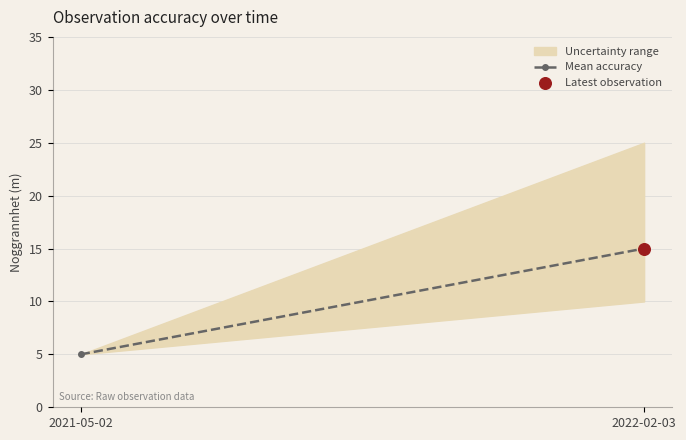

What is the change in value from 2021-05-02 to 2022-02-03?

+10